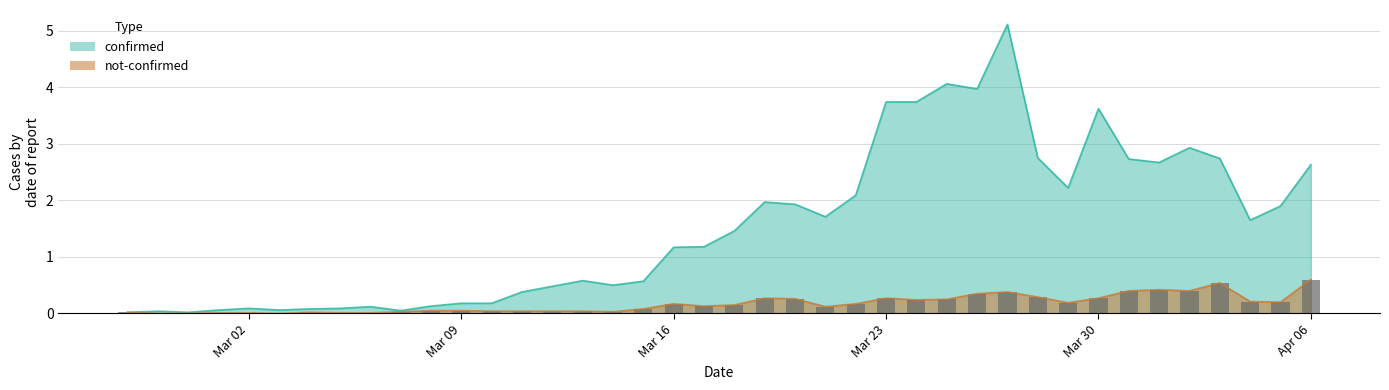

Which series has the widest spread of values?

confirmed